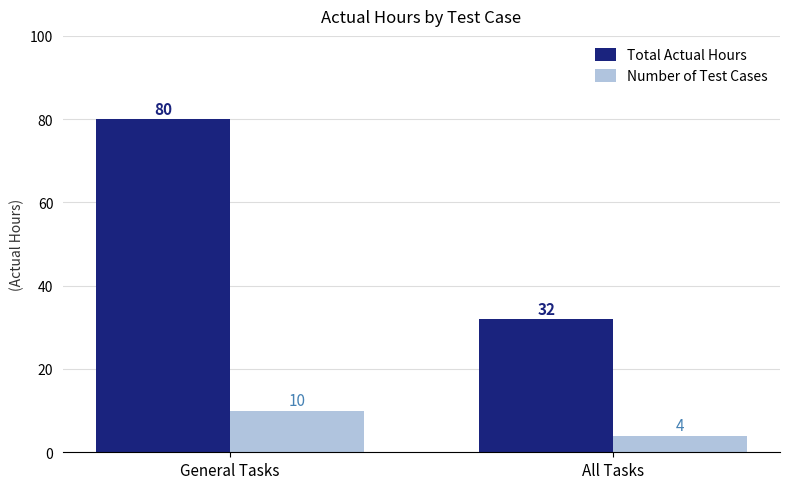

Rank the series by their maximum value, from highest to lowest.

Total Actual Hours, Number of Test Cases